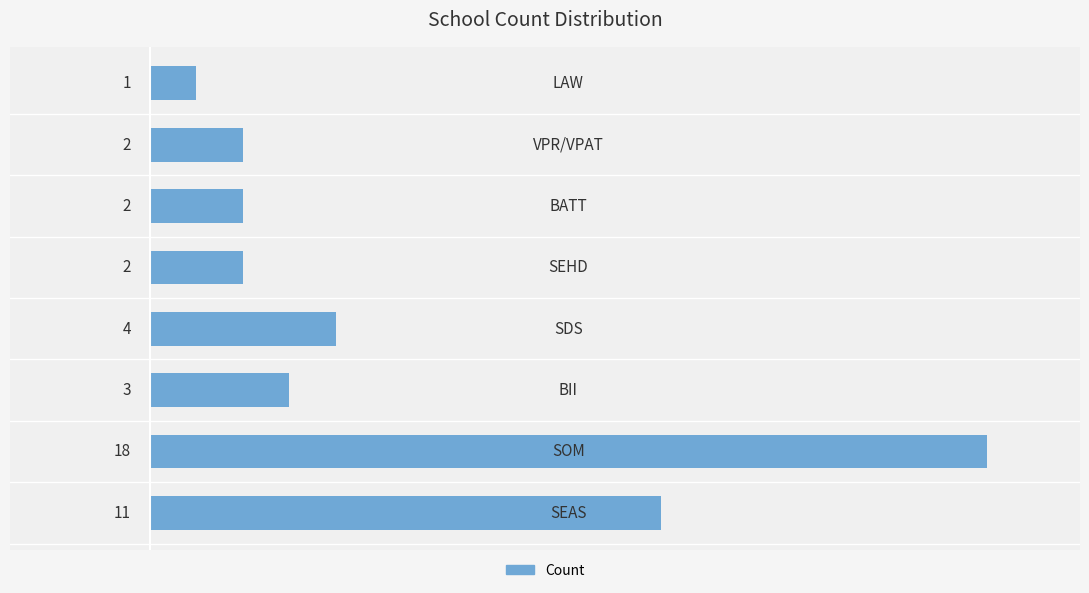

How many categories are shown in the chart?

8